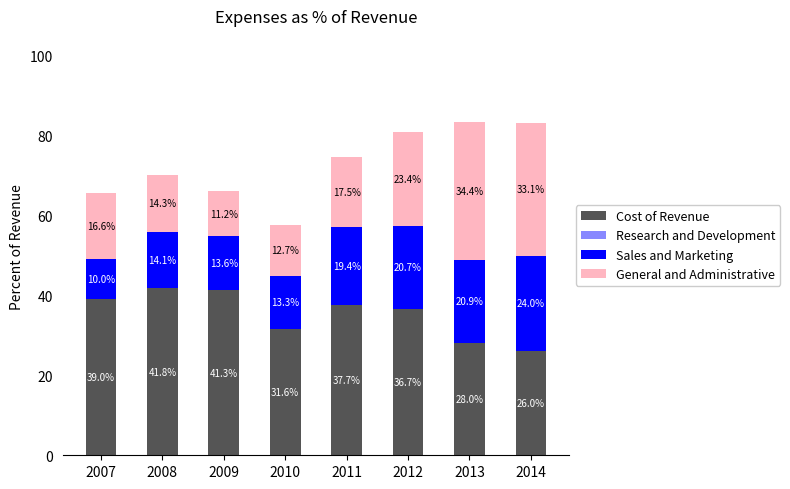

Which category has the lowest value in the Cost of Revenue series?

2014